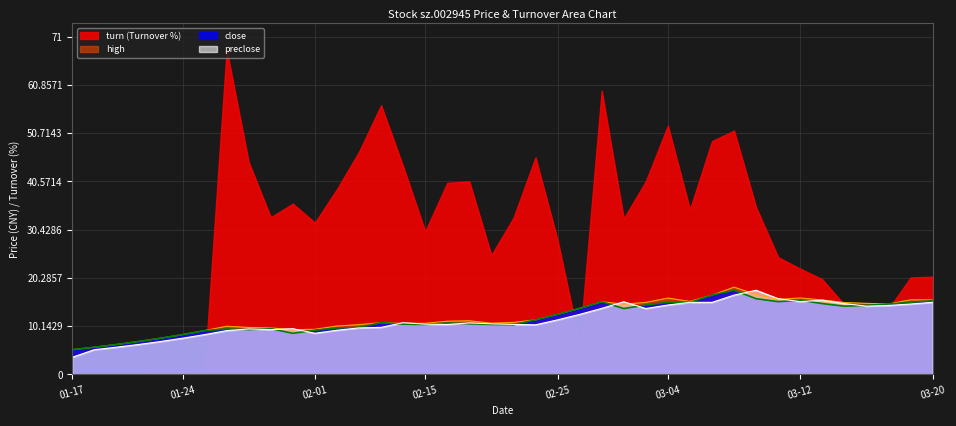

After their last crossing, which series has the higher values: preclose or close?

close